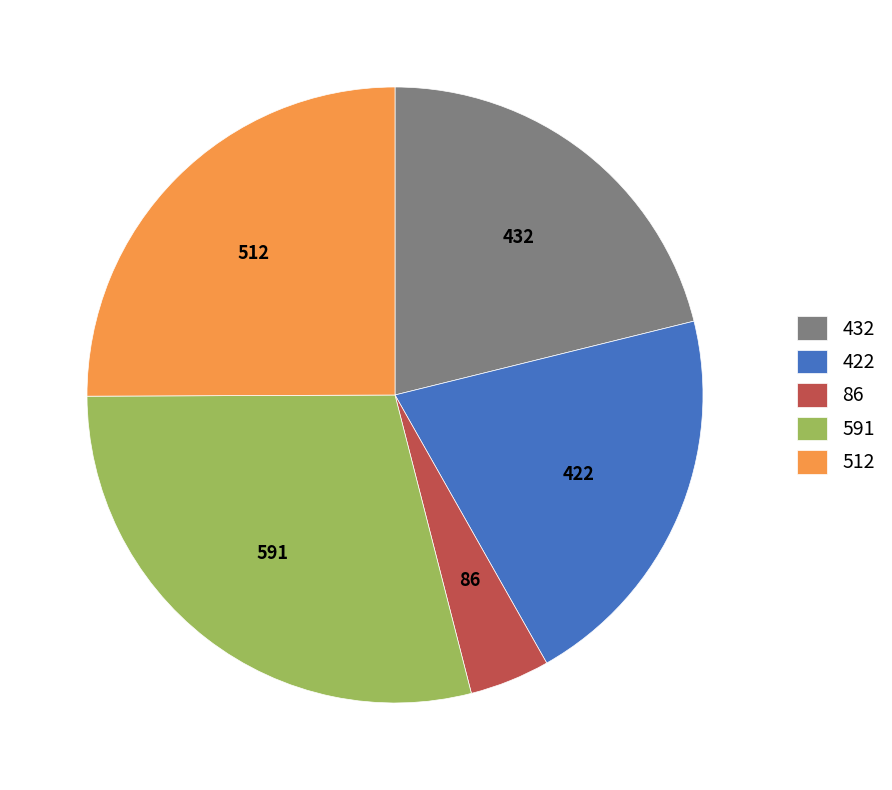

The 86 slice represents 18% of the pie. True or false?

False